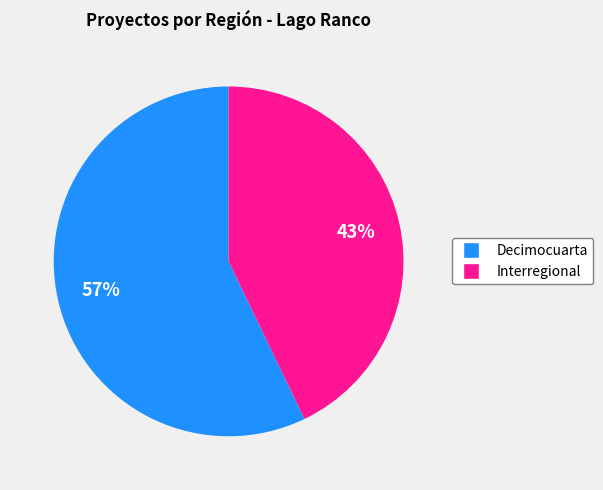

To the nearest percent, what is the difference between the largest and smallest slice percentages?

14%